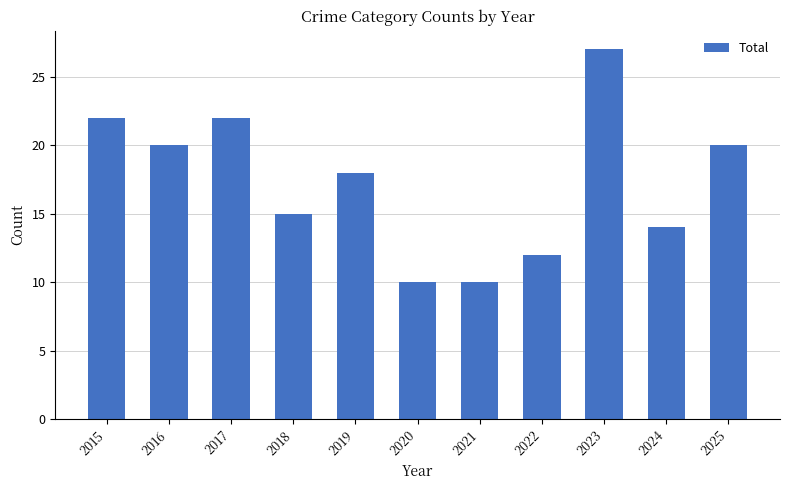

What is the value of the 1st bar from the left?

22